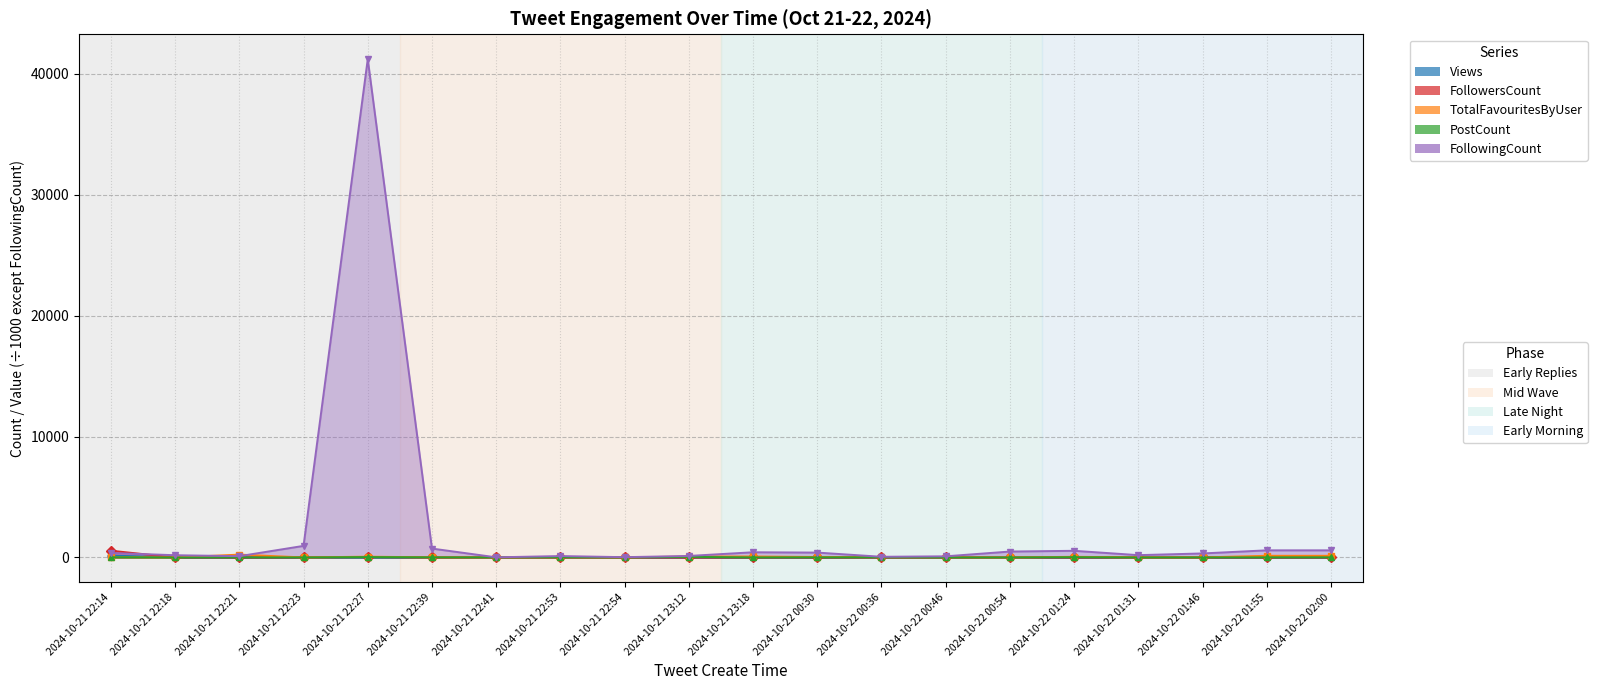

In Views, how many points are higher than both neighbors (excluding endpoints)?

5